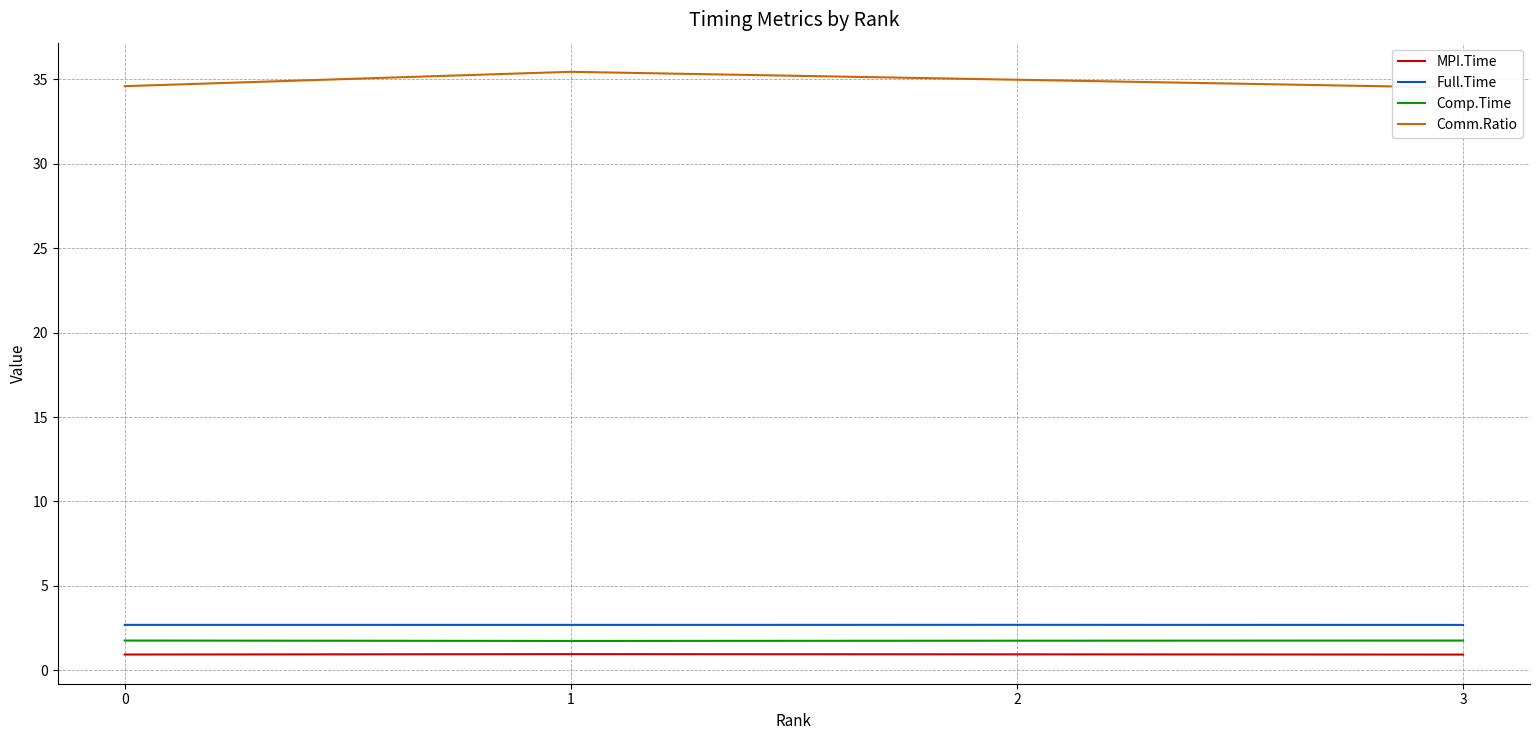

What is the total value across all series at 1?

40.8